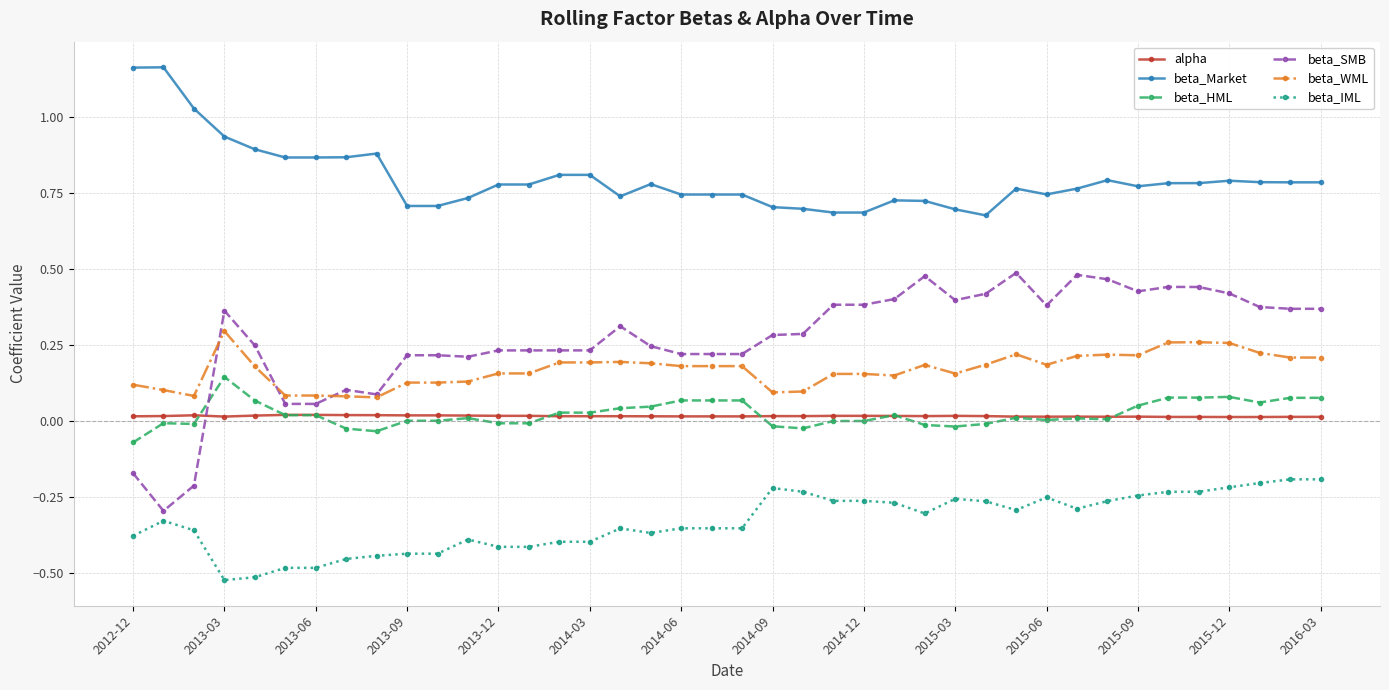

True or false: alpha and beta_Market intersect in this chart.

False